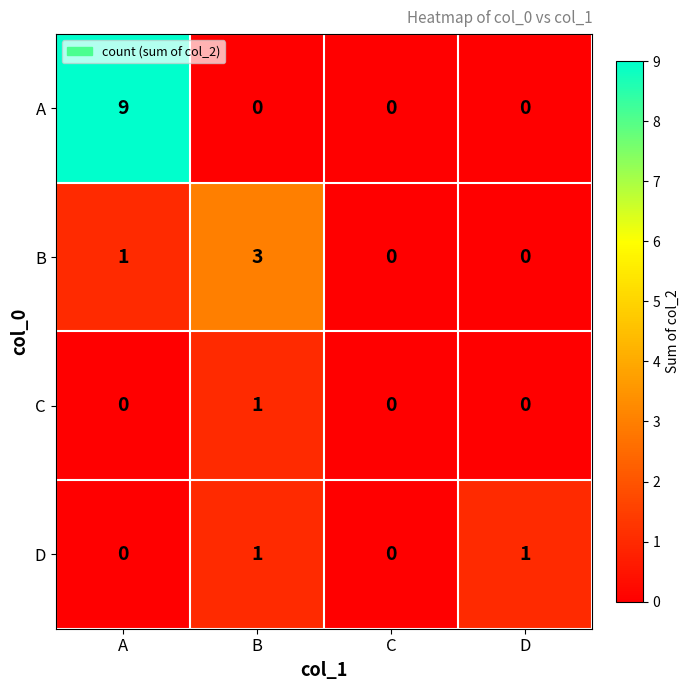

Which series has the widest spread of values?

A